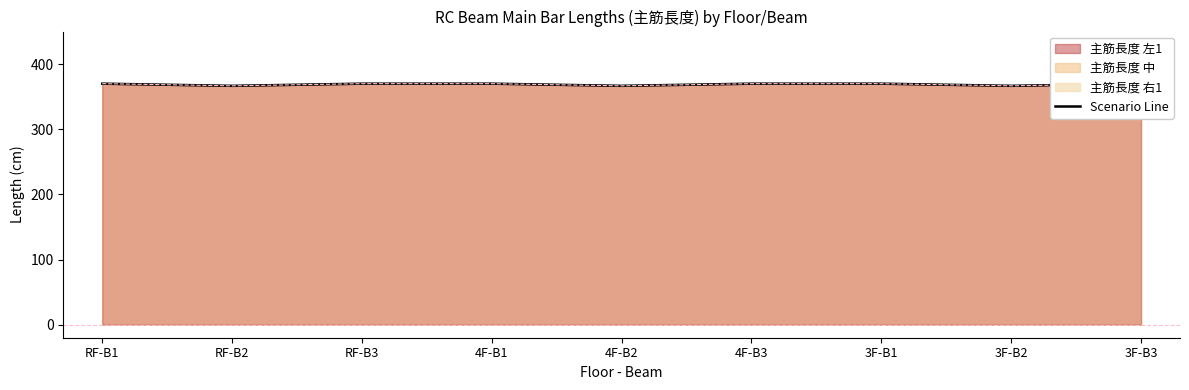

Is it true that the value at 3F-B3 is 612.1?

False